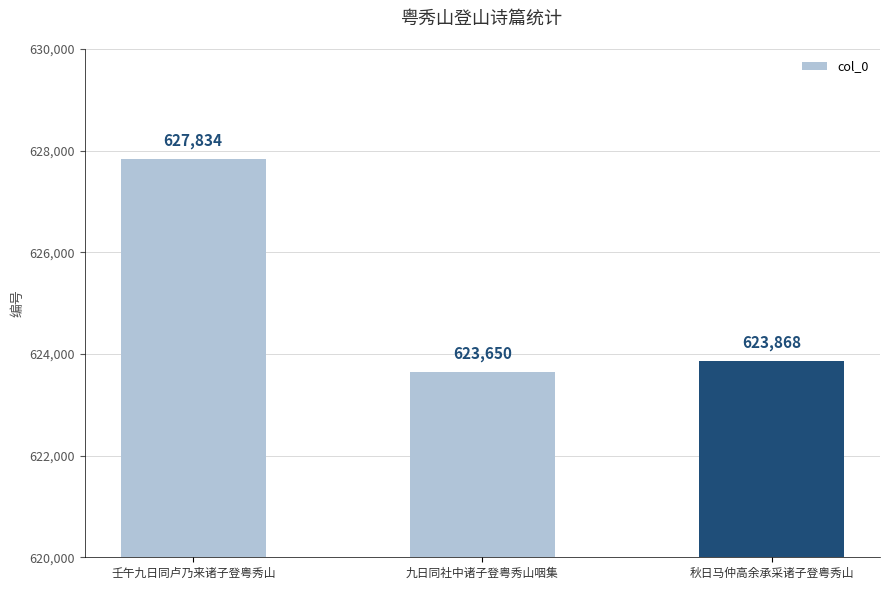

Which category has the highest value across all series?

壬午九日同卢乃来诸子登粤秀山